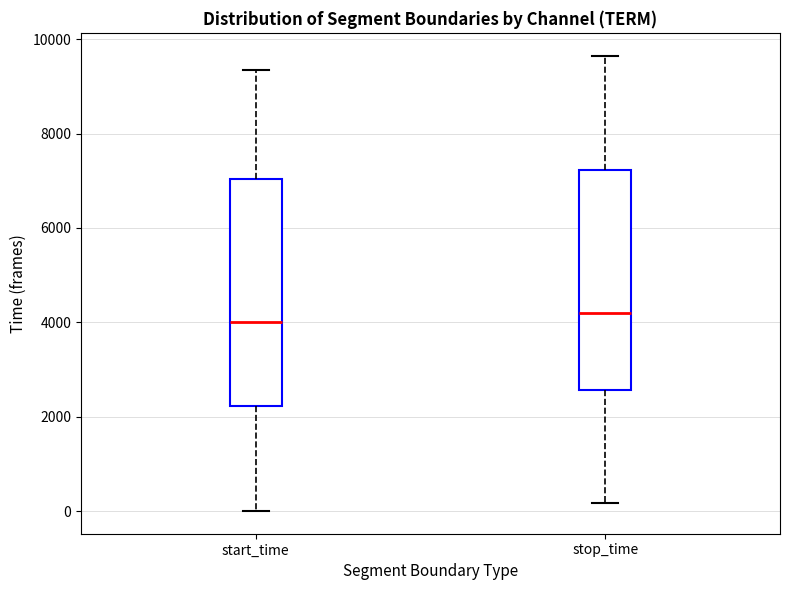

Reading left to right, read every box against the y-axis: the position of its median line, the range the box covers, and the ends of its whiskers. The values are not printed on the chart, so give them approximately, as read against the axis.

start_time: median 4000, box 2200 to 7000, whiskers 0 to 9400
stop_time: median 4200, box 2600 to 7200, whiskers 200 to 9600